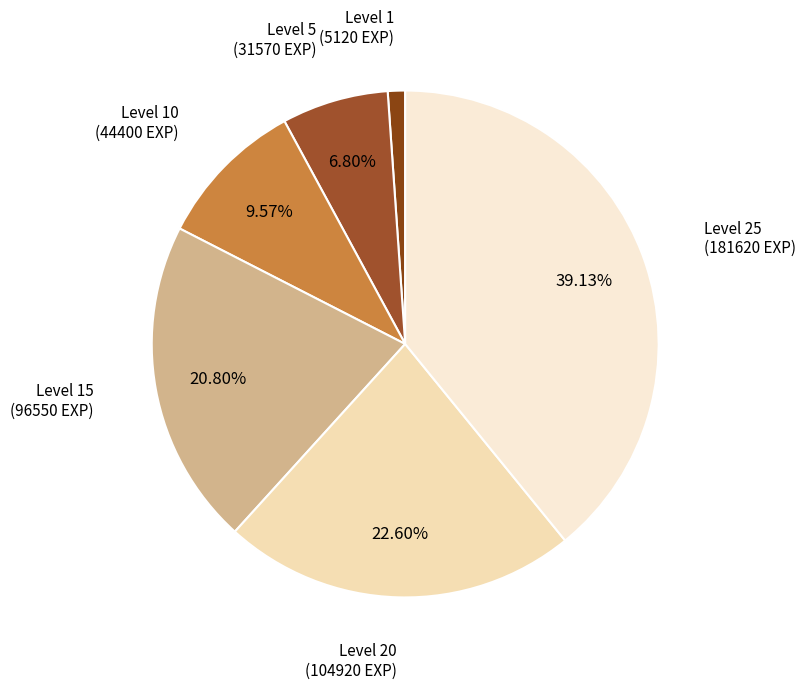

How many segments does this pie chart have?

6